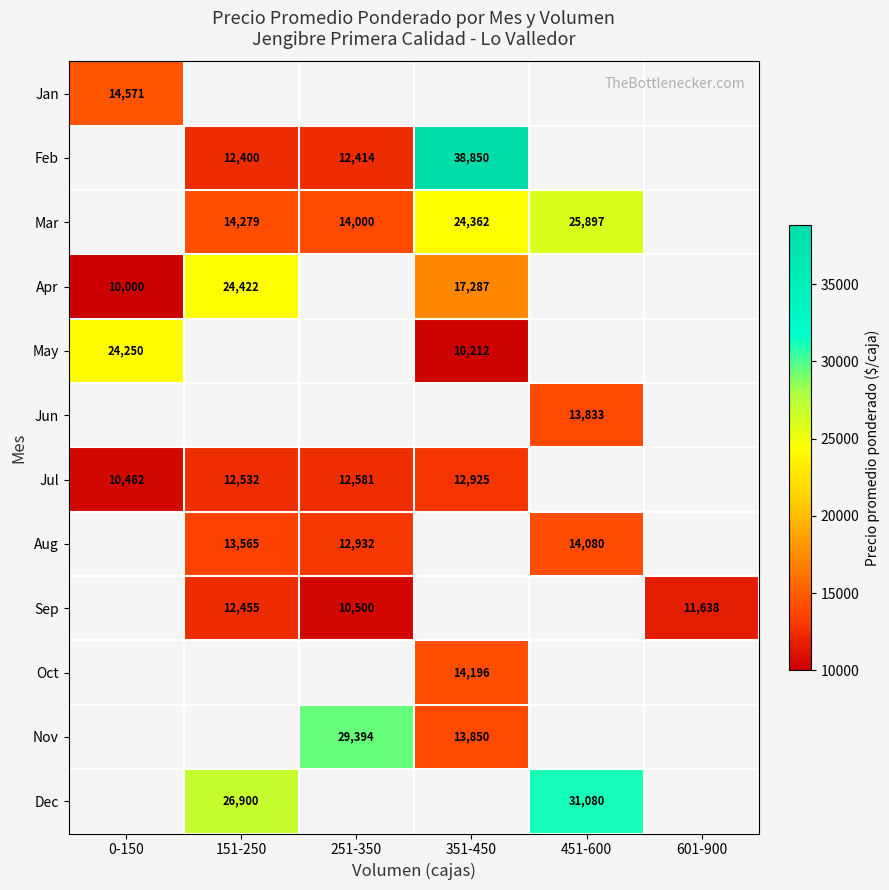

Between 351-450 and 251-350, which is larger?

251-350